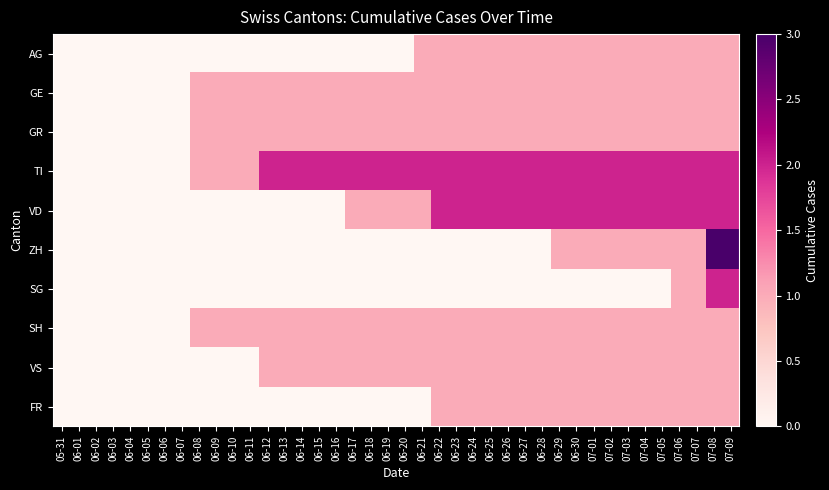

Rank the series by their maximum value, from highest to lowest.

ZH, TI, VD, SG, AG, GE, GR, SH, VS, FR